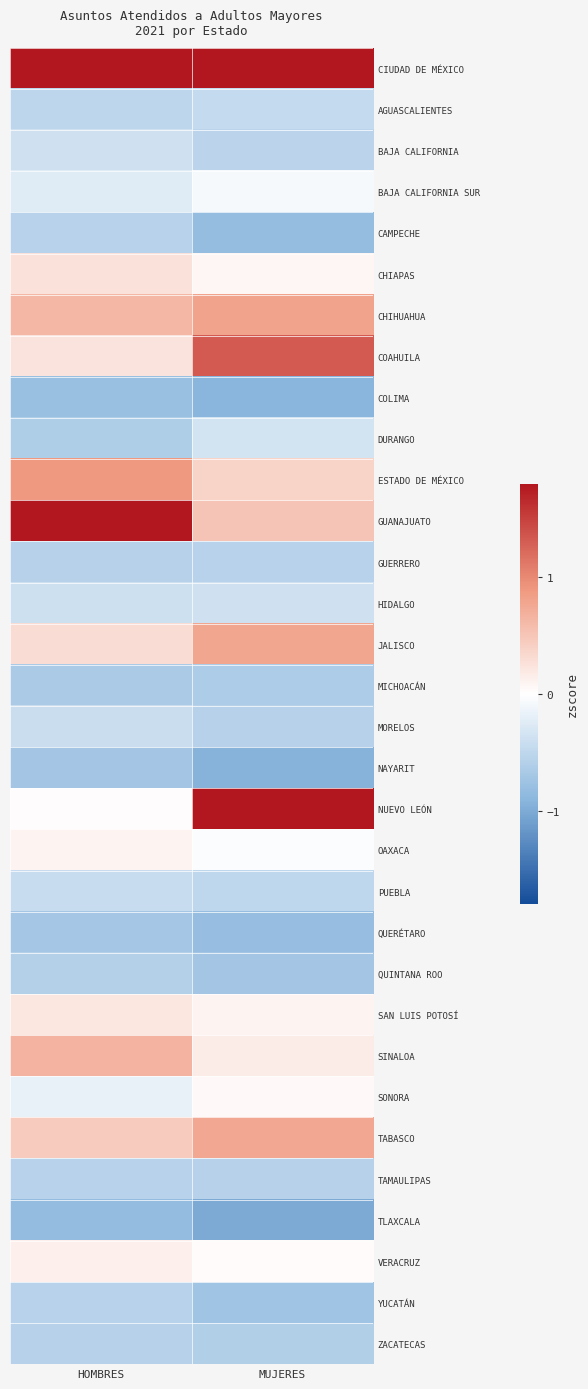

How many distinct data groups are displayed?

32